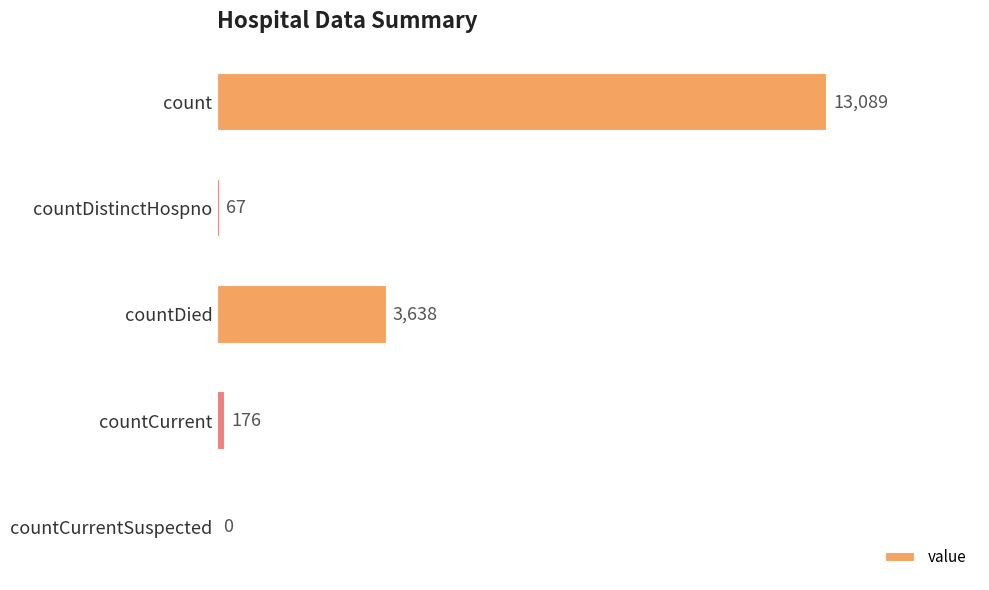

The chart shows a value of 13089 at count. True or false?

True